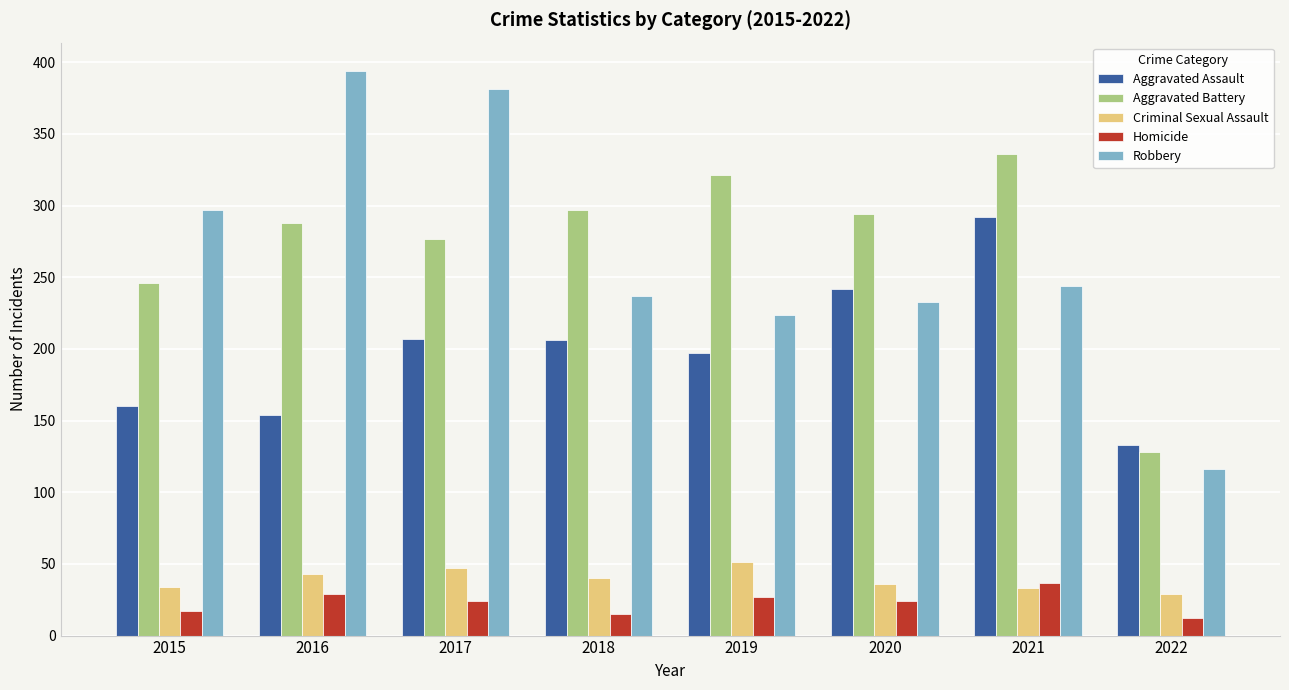

What value does the Robbery series have at 2015?

297